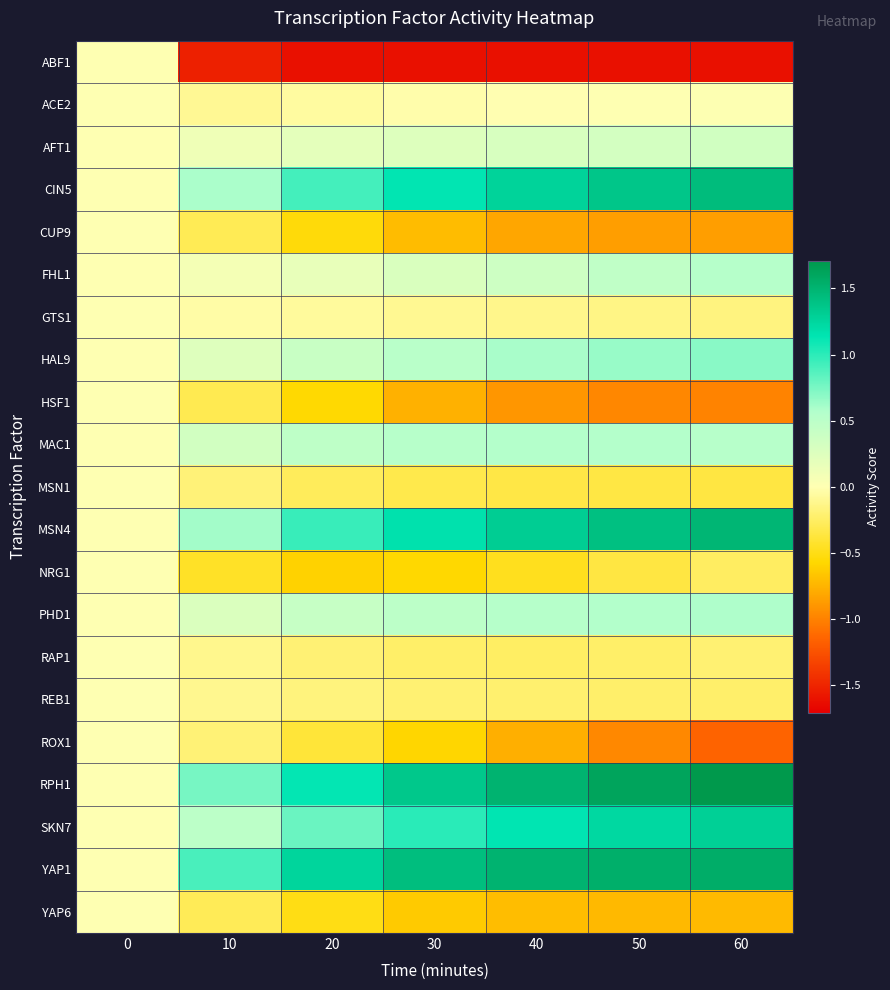

What is the difference between the highest and lowest values at 10?

2.4